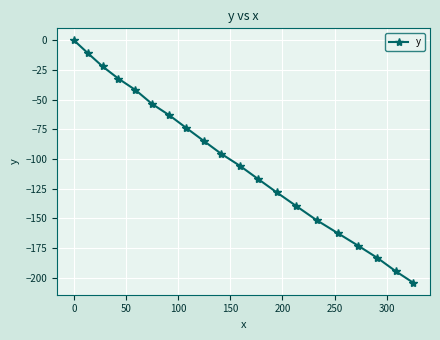

What is the difference between the maximum and second lowest values?

194.6